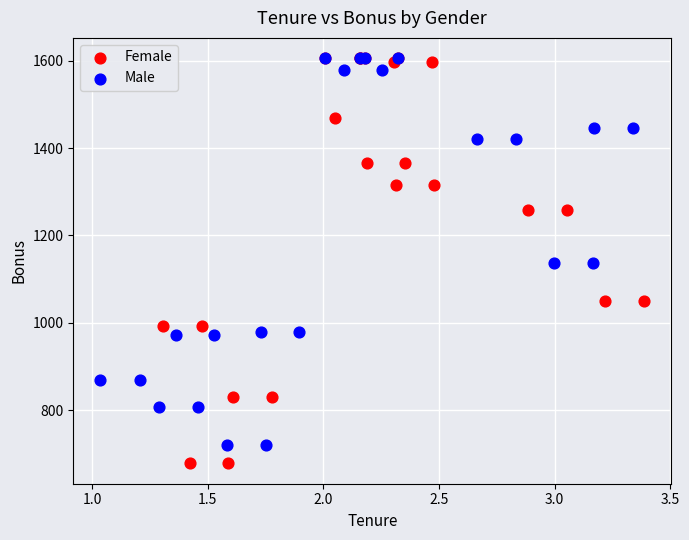

What are all the series names shown in the legend?

Female, Male